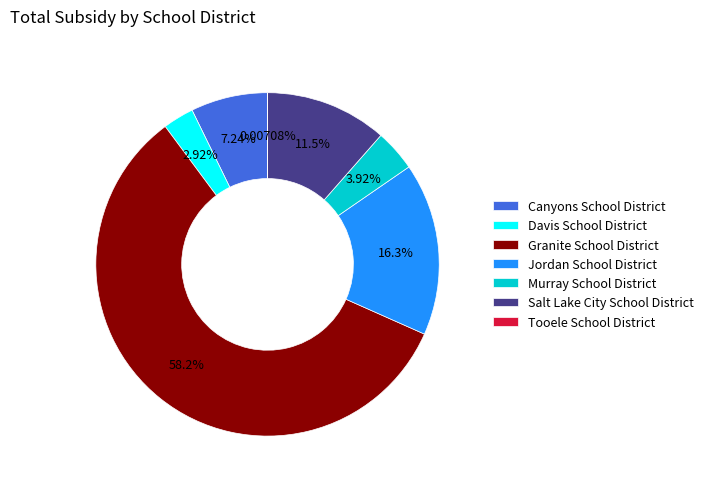

What is the largest slice in the pie chart?

Granite School District